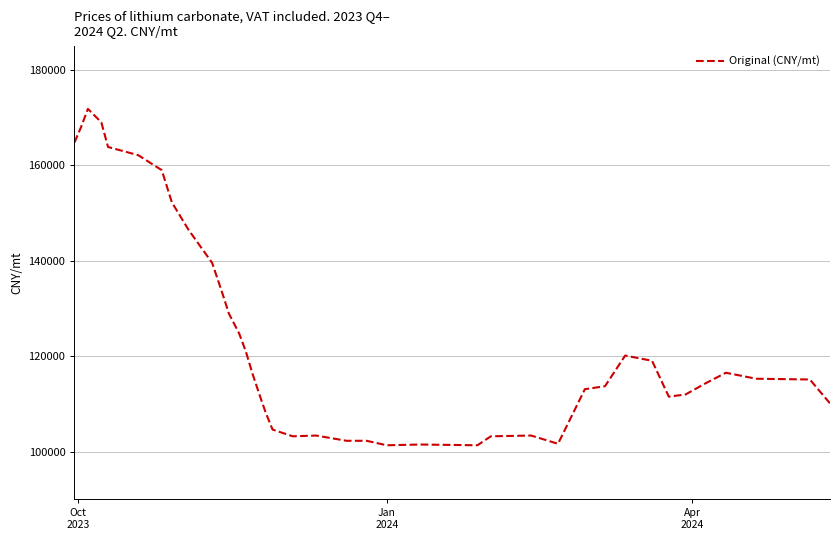

What is the difference between the maximum and minimum values?

70512.8